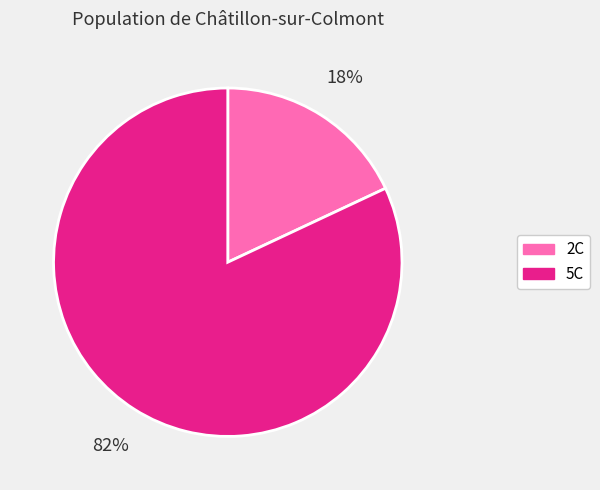

True or false: 2C accounts for 18% of the total.

True